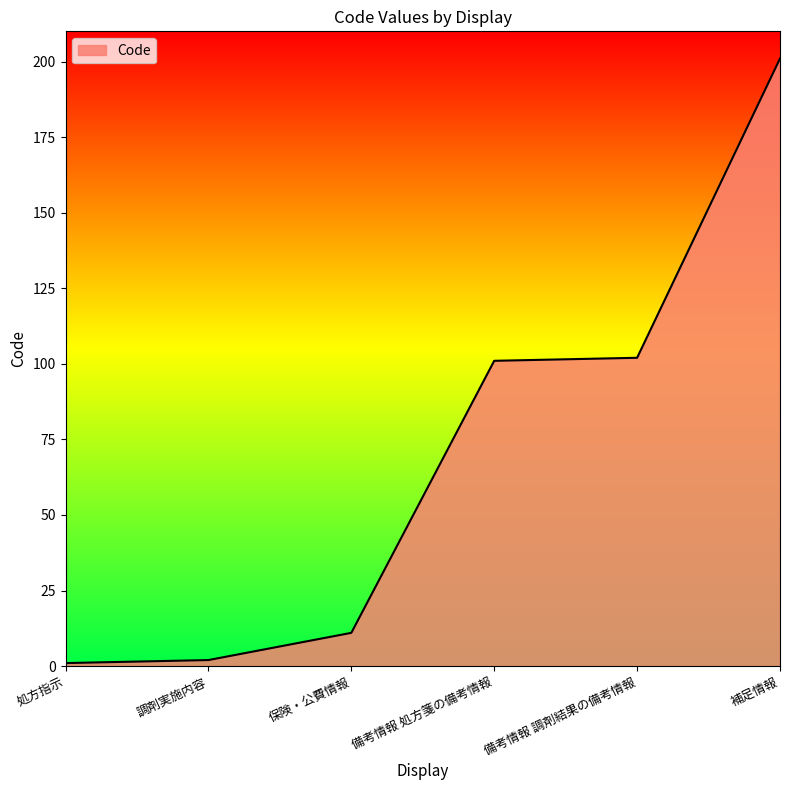

What is the average value?

70